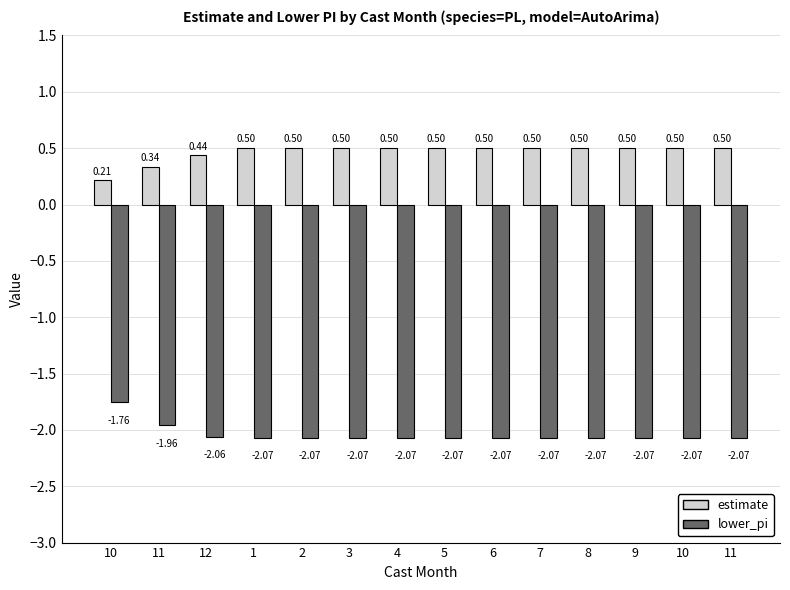

Does the chart contain stacked bars?

No